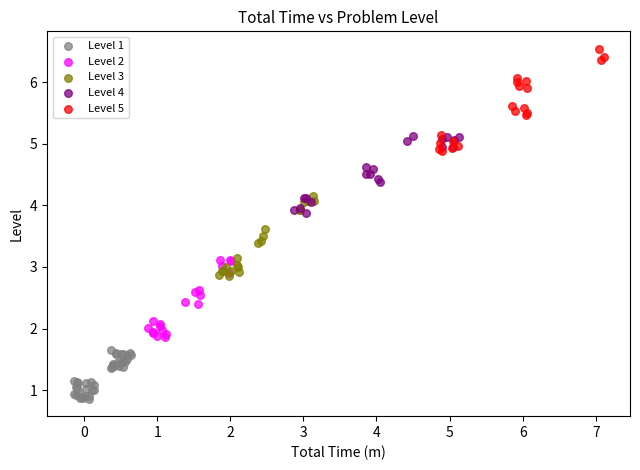

Which series has the largest Y range (max minus min)?

Level 5